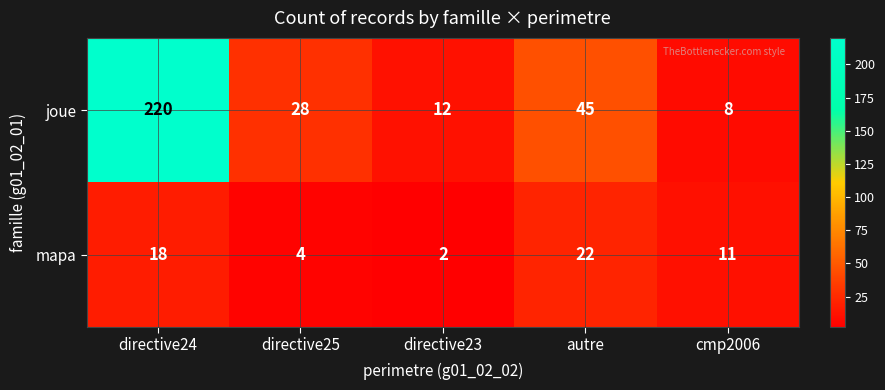

What is the spread (max minus min) of values at directive23?

10